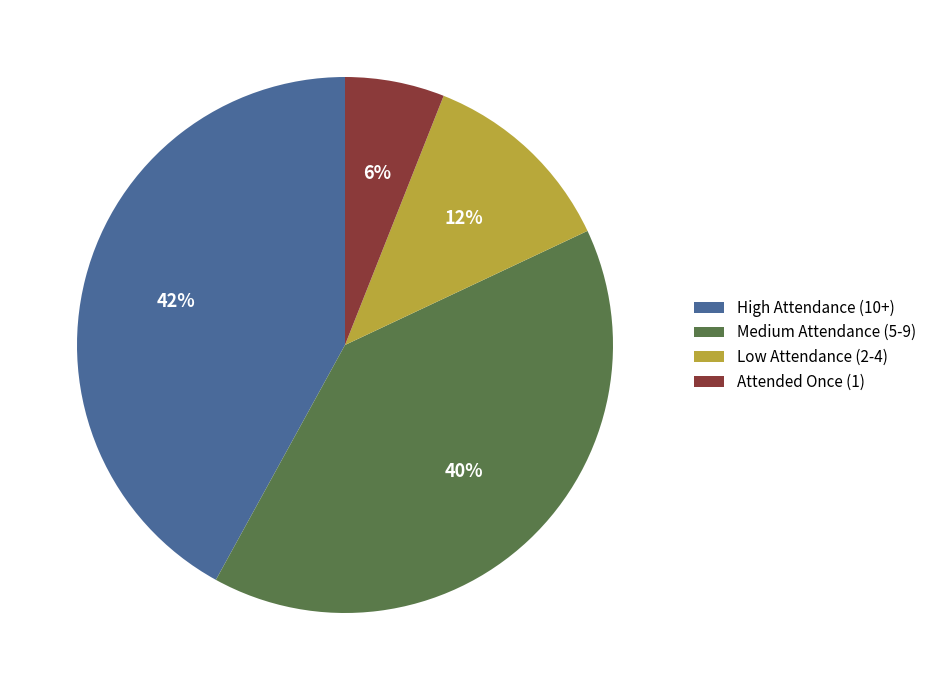

Between Medium Attendance (5-9) and Low Attendance (2-4), which is larger?

Medium Attendance (5-9)